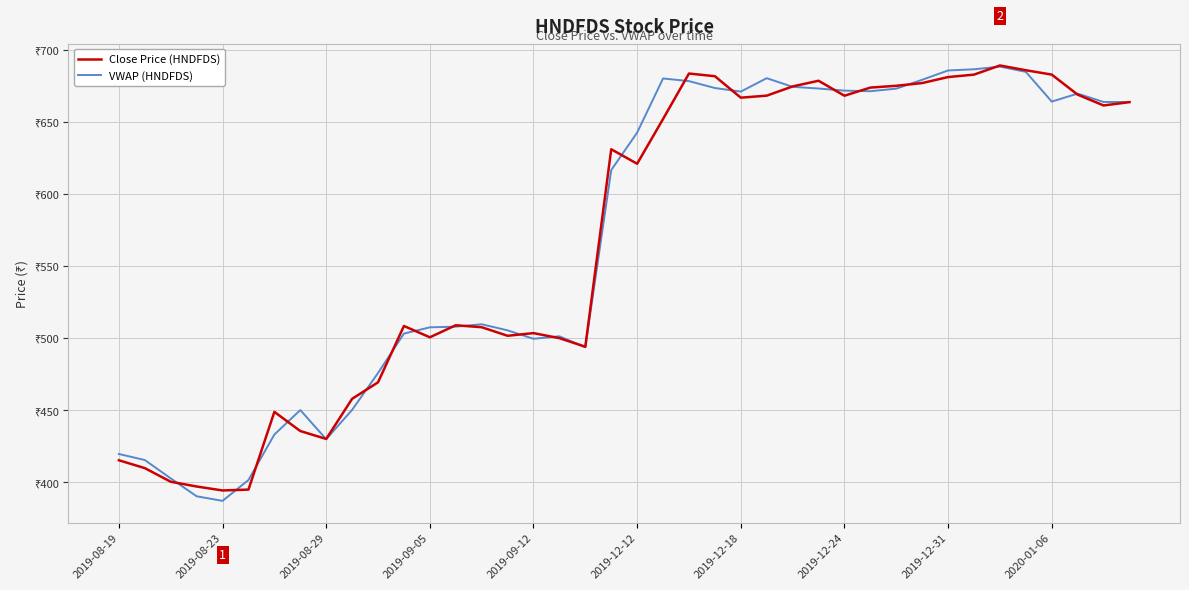

What is the maximum value for Close Price (HNDFDS)?

689.4